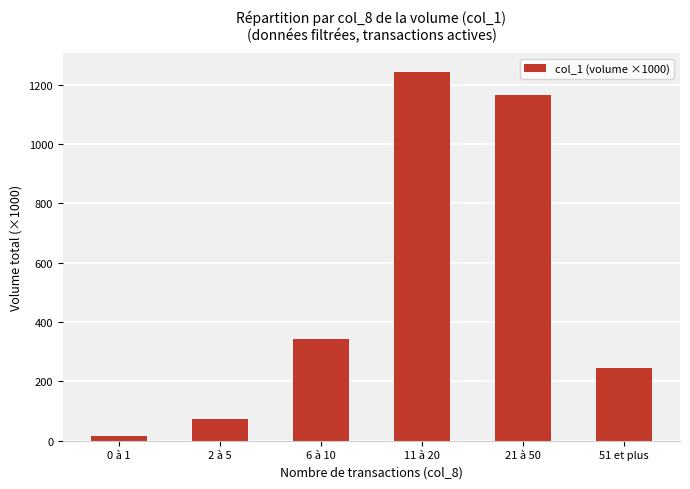

What is the greatest value displayed?

1243.5